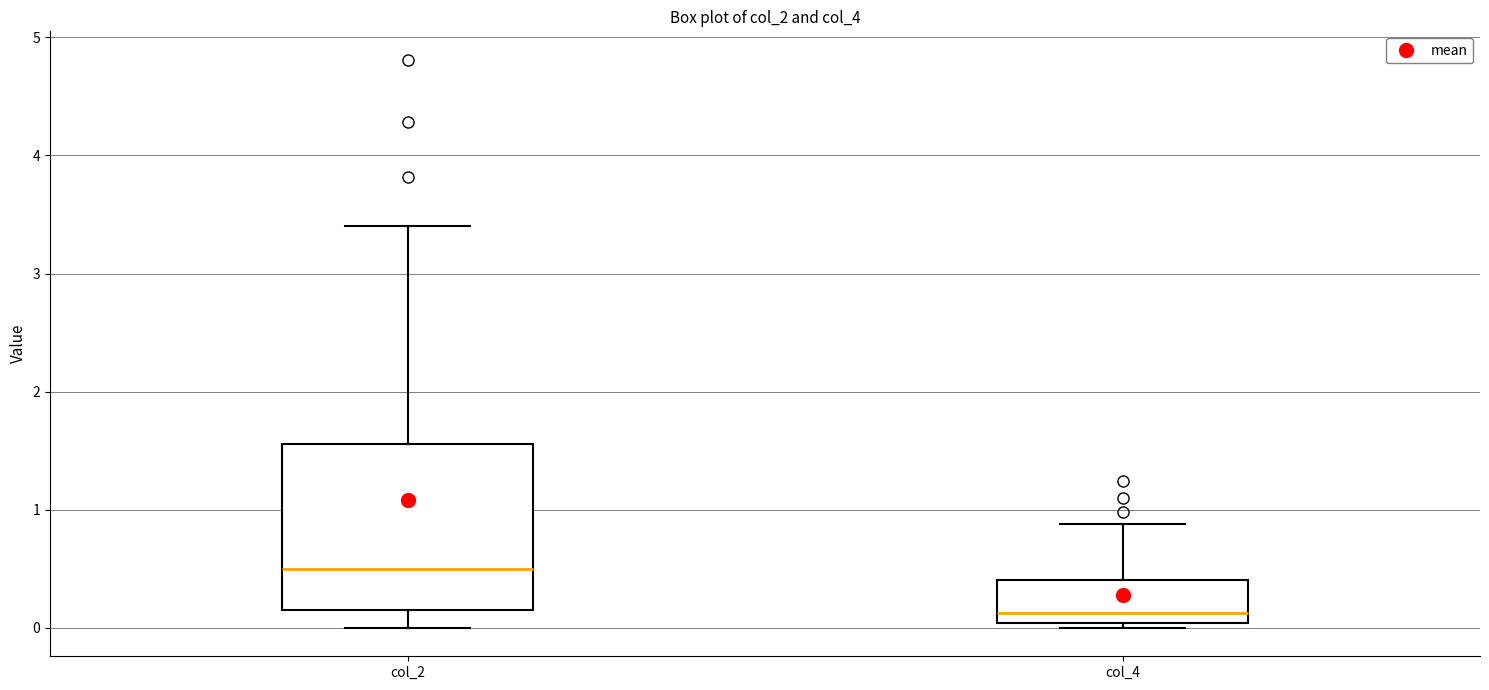

Reading left to right, transcribe this box plot: for each box, give where its median line is, the range the box spans, and where its two whiskers end, as read against the y-axis. The values are not printed on the chart, so give them approximately, as read against the axis.

col_2: median 0.5, box 0.2 to 1.6, whiskers 0.0 to 3.4
col_4: median 0.1, box 0.0 to 0.4, whiskers 0.0 (just below the box's lower edge) to 0.9